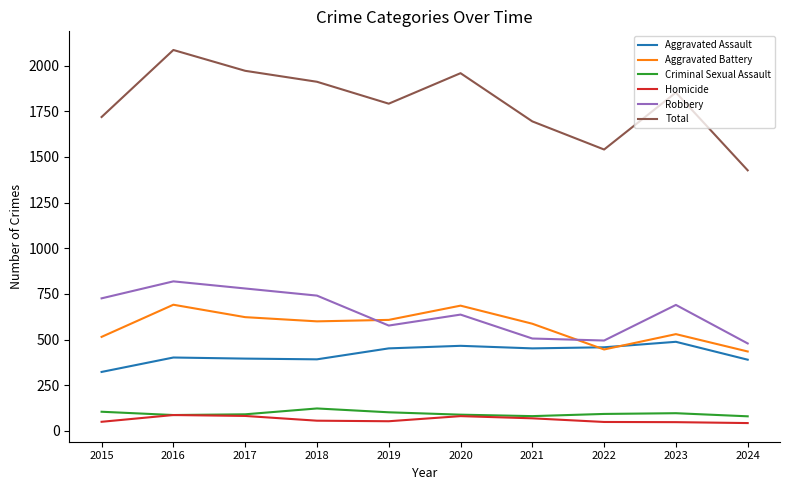

At how many categories does at least one series exceed 1652?

8